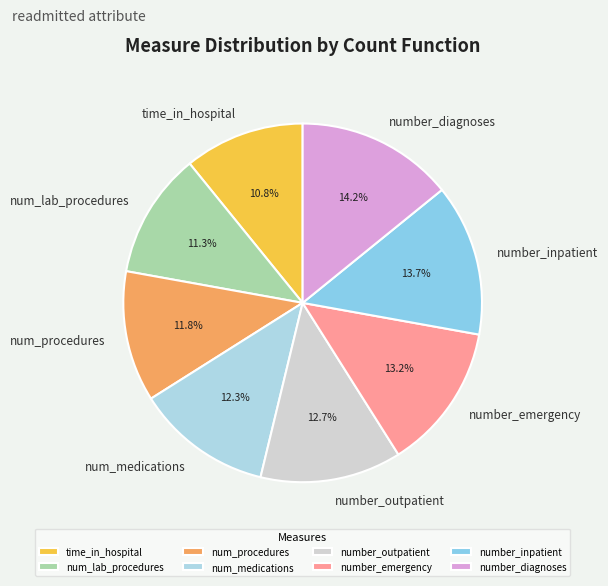

How many slices are in this pie chart?

8